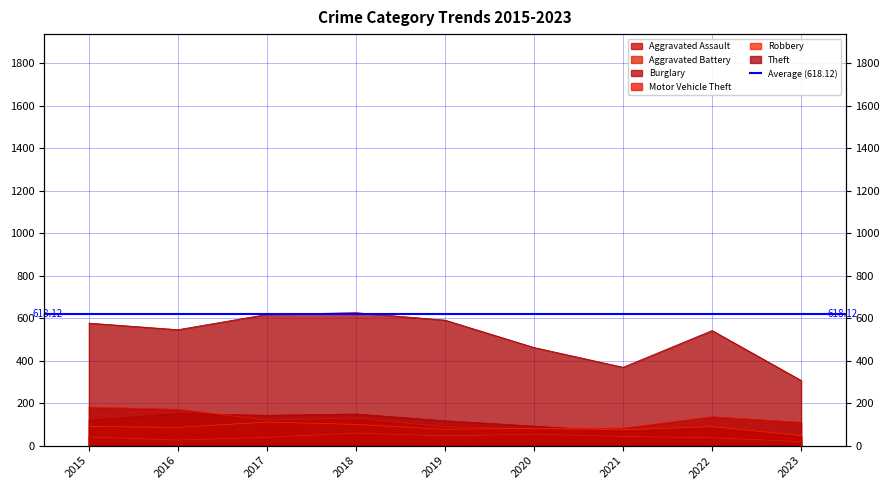

What is the approximate value of Theft at 2019?

591